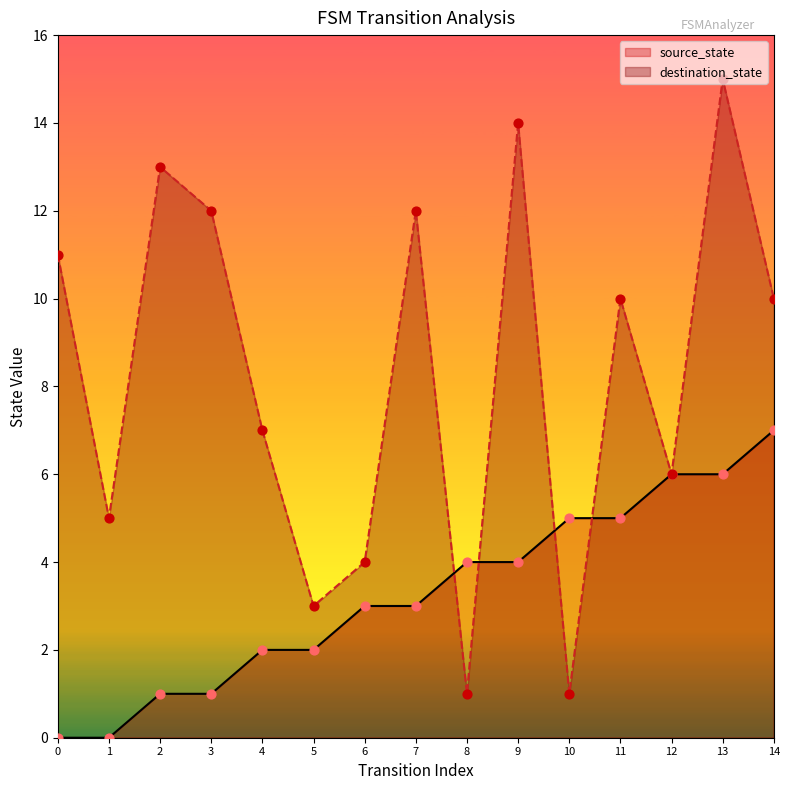

Which series has the largest total across all categories?

destination_state